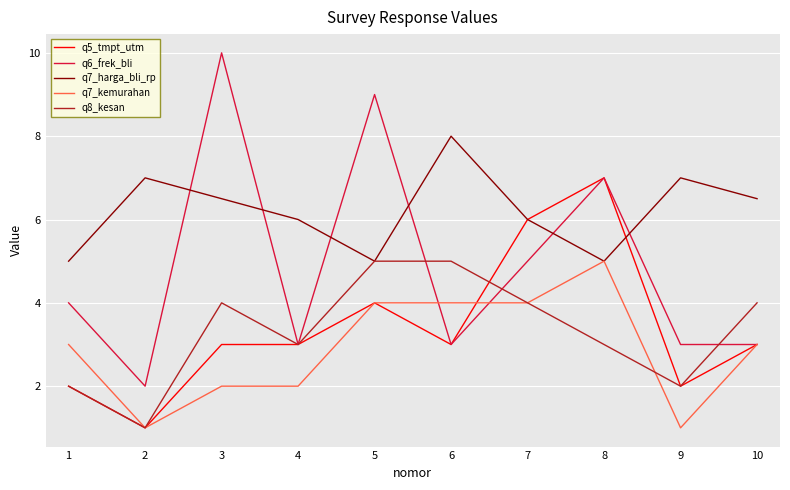

Which series has the largest total across all categories?

q7_harga_bli_rp